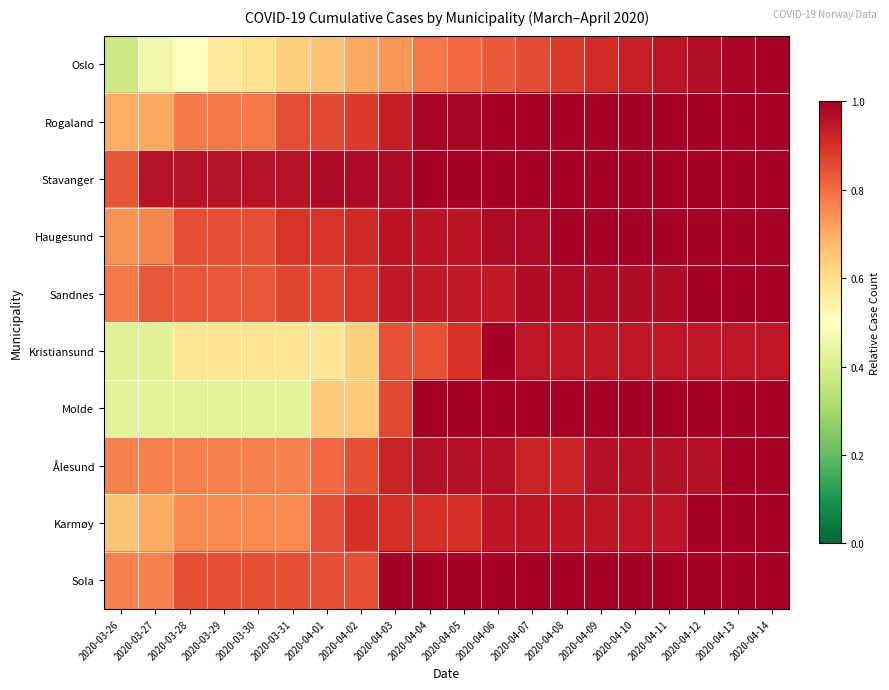

Reading left to right, transcribe all the data shown in this chart.

Oslo: 2020-03-26=0.4	2020-03-27=0.5	2020-03-28=0.5	2020-03-29=0.6	2020-03-30=0.6	2020-03-31=0.6	2020-04-01=0.7	2020-04-02=0.7	2020-04-03=0.7	2020-04-04=0.8	2020-04-05=0.8	2020-04-06=0.8	2020-04-07=0.9	2020-04-08=0.9	2020-04-09=0.9	2020-04-10=0.9	2020-04-11=1.0	2020-04-12=1.0	2020-04-13=1.0	2020-04-14=1.0
Rogaland: 2020-03-26=0.7	2020-03-27=0.7	2020-03-28=0.8	2020-03-29=0.8	2020-03-30=0.8	2020-03-31=0.8	2020-04-01=0.9	2020-04-02=0.9	2020-04-03=0.9	2020-04-04=1.0	2020-04-05=1.0	2020-04-06=1.0	2020-04-07=1.0	2020-04-08=1.0	2020-04-09=1.0	2020-04-10=1.0	2020-04-11=1.0	2020-04-12=1.0	2020-04-13=1.0	2020-04-14=1.0
Stavanger: 2020-03-26=0.8	2020-03-27=1.0	2020-03-28=1.0	2020-03-29=1.0	2020-03-30=1.0	2020-03-31=1.0	2020-04-01=1.0	2020-04-02=1.0	2020-04-03=1.0	2020-04-04=1.0	2020-04-05=1.0	2020-04-06=1.0	2020-04-07=1.0	2020-04-08=1.0	2020-04-09=1.0	2020-04-10=1.0	2020-04-11=1.0	2020-04-12=1.0	2020-04-13=1.0	2020-04-14=1.0
Haugesund: 2020-03-26=0.7	2020-03-27=0.8	2020-03-28=0.8	2020-03-29=0.8	2020-03-30=0.8	2020-03-31=0.9	2020-04-01=0.9	2020-04-02=0.9	2020-04-03=1.0	2020-04-04=1.0	2020-04-05=1.0	2020-04-06=1.0	2020-04-07=1.0	2020-04-08=1.0	2020-04-09=1.0	2020-04-10=1.0	2020-04-11=1.0	2020-04-12=1.0	2020-04-13=1.0	2020-04-14=1.0
Sandnes: 2020-03-26=0.8	2020-03-27=0.8	2020-03-28=0.8	2020-03-29=0.8	2020-03-30=0.8	2020-03-31=0.9	2020-04-01=0.9	2020-04-02=0.9	2020-04-03=0.9	2020-04-04=0.9	2020-04-05=0.9	2020-04-06=0.9	2020-04-07=1.0	2020-04-08=1.0	2020-04-09=1.0	2020-04-10=1.0	2020-04-11=1.0	2020-04-12=1.0	2020-04-13=1.0	2020-04-14=1.0
Kristiansund: 2020-03-26=0.4	2020-03-27=0.4	2020-03-28=0.6	2020-03-29=0.6	2020-03-30=0.6	2020-03-31=0.6	2020-04-01=0.6	2020-04-02=0.6	2020-04-03=0.8	2020-04-04=0.8	2020-04-05=0.9	2020-04-06=1.0	2020-04-07=0.9	2020-04-08=0.9	2020-04-09=0.9	2020-04-10=0.9	2020-04-11=0.9	2020-04-12=0.9	2020-04-13=0.9	2020-04-14=0.9
Molde: 2020-03-26=0.4	2020-03-27=0.4	2020-03-28=0.4	2020-03-29=0.4	2020-03-30=0.4	2020-03-31=0.4	2020-04-01=0.6	2020-04-02=0.6	2020-04-03=0.9	2020-04-04=1.0	2020-04-05=1.0	2020-04-06=1.0	2020-04-07=1.0	2020-04-08=1.0	2020-04-09=1.0	2020-04-10=1.0	2020-04-11=1.0	2020-04-12=1.0	2020-04-13=1.0	2020-04-14=1.0
Ålesund: 2020-03-26=0.8	2020-03-27=0.8	2020-03-28=0.8	2020-03-29=0.8	2020-03-30=0.8	2020-03-31=0.8	2020-04-01=0.8	2020-04-02=0.8	2020-04-03=0.9	2020-04-04=1.0	2020-04-05=1.0	2020-04-06=1.0	2020-04-07=0.9	2020-04-08=0.9	2020-04-09=1.0	2020-04-10=1.0	2020-04-11=1.0	2020-04-12=1.0	2020-04-13=1.0	2020-04-14=1.0
Karmøy: 2020-03-26=0.7	2020-03-27=0.7	2020-03-28=0.8	2020-03-29=0.8	2020-03-30=0.8	2020-03-31=0.8	2020-04-01=0.8	2020-04-02=0.9	2020-04-03=0.9	2020-04-04=0.9	2020-04-05=0.9	2020-04-06=0.9	2020-04-07=0.9	2020-04-08=0.9	2020-04-09=0.9	2020-04-10=0.9	2020-04-11=0.9	2020-04-12=1.0	2020-04-13=1.0	2020-04-14=1.0
Sola: 2020-03-26=0.8	2020-03-27=0.8	2020-03-28=0.8	2020-03-29=0.8	2020-03-30=0.8	2020-03-31=0.8	2020-04-01=0.8	2020-04-02=0.8	2020-04-03=1.0	2020-04-04=1.0	2020-04-05=1.0	2020-04-06=1.0	2020-04-07=1.0	2020-04-08=1.0	2020-04-09=1.0	2020-04-10=1.0	2020-04-11=1.0	2020-04-12=1.0	2020-04-13=1.0	2020-04-14=1.0